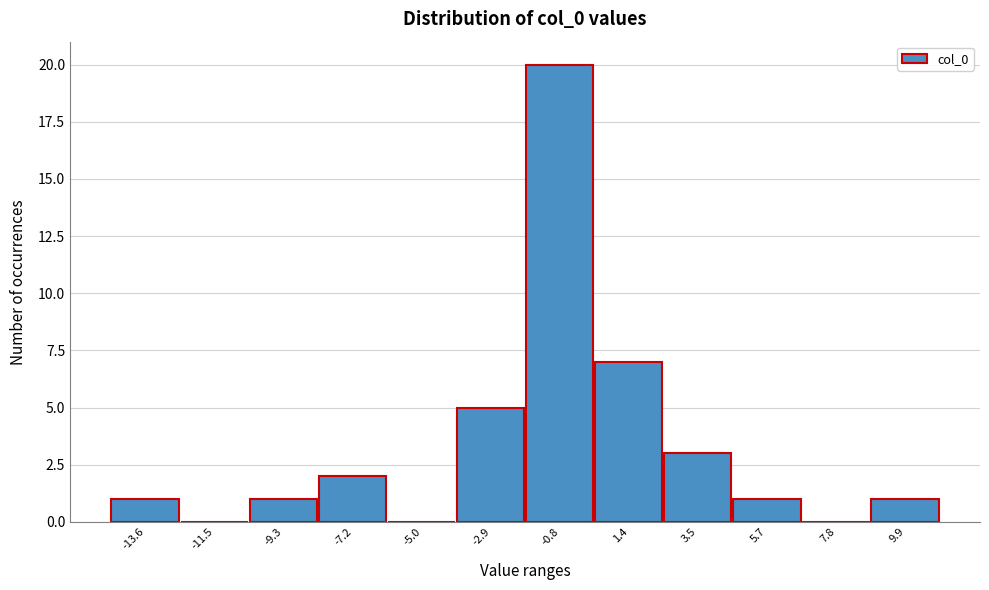

Over which range of the x-axis is the bar tallest?

-2.0 to 0.5